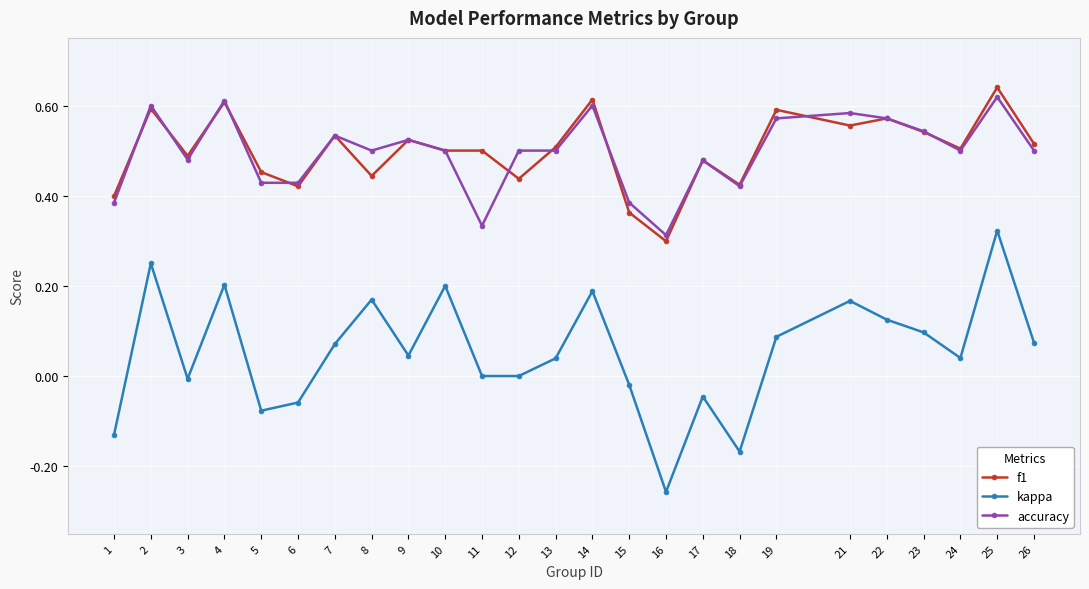

True or false: f1 and kappa cross at least once.

False